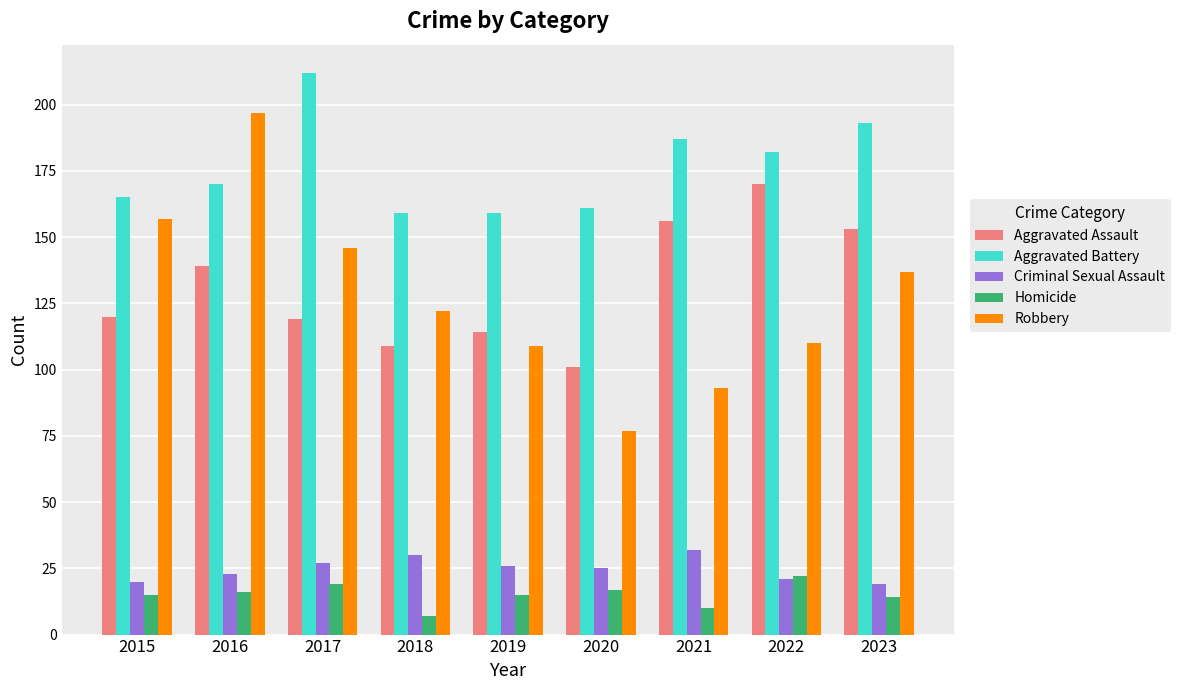

What is the approximate value of Aggravated Assault at 2016, to the nearest 10?

140